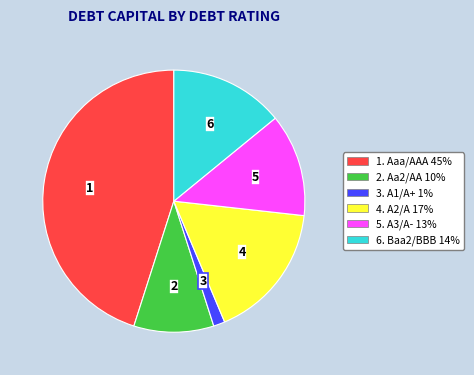

Is there a majority slice in this chart?

No